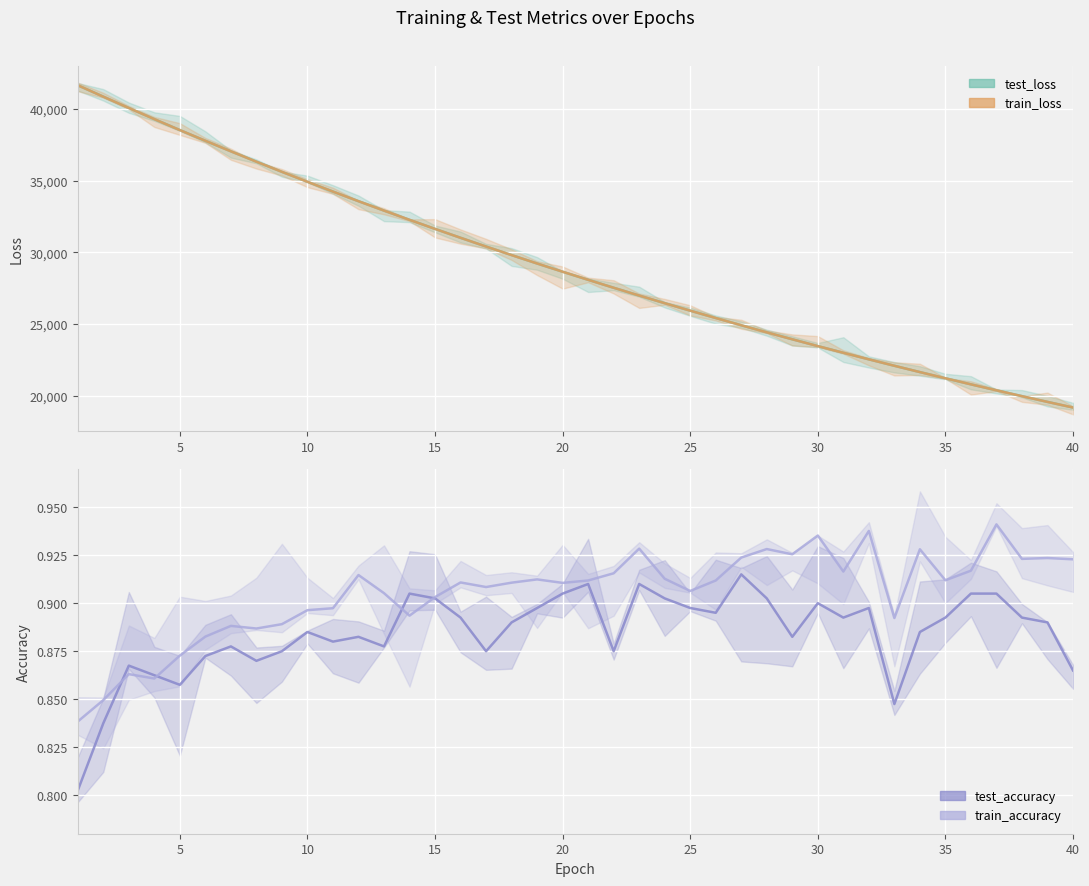

Which category has the highest value in the test_loss series?

1